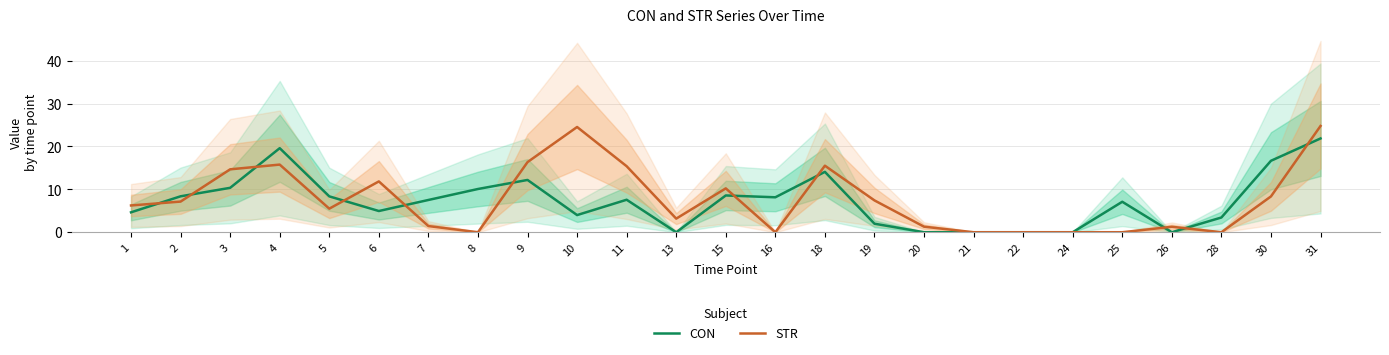

At how many categories does at least one series exceed 21?

2